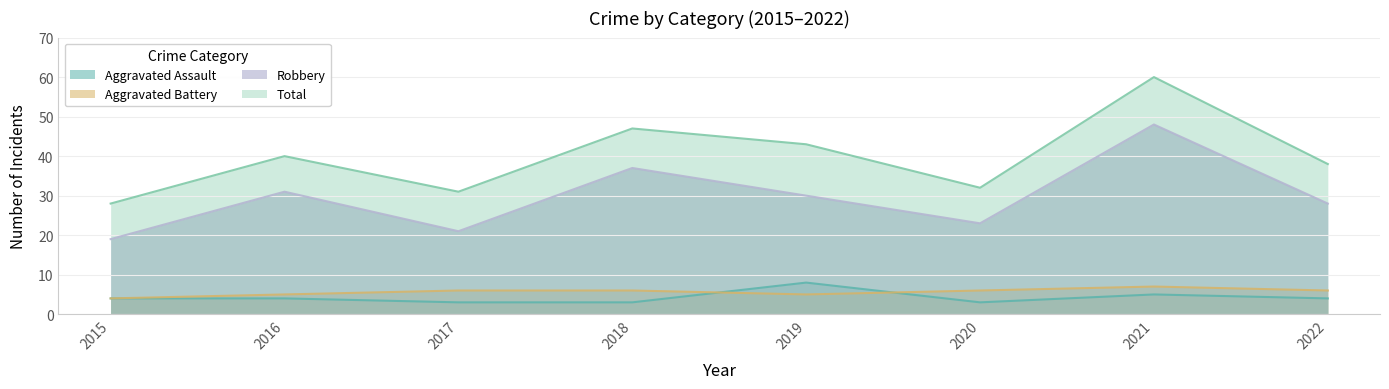

At which label is Total closest to 44?

2019